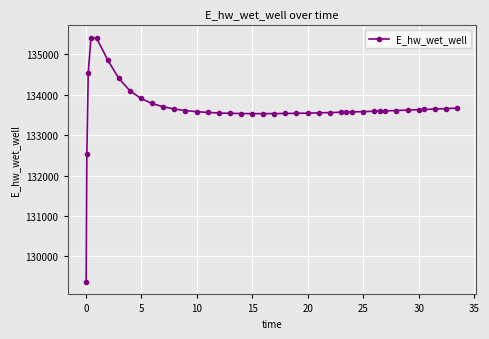

What is the value of the 14th point from the left?

133580.0